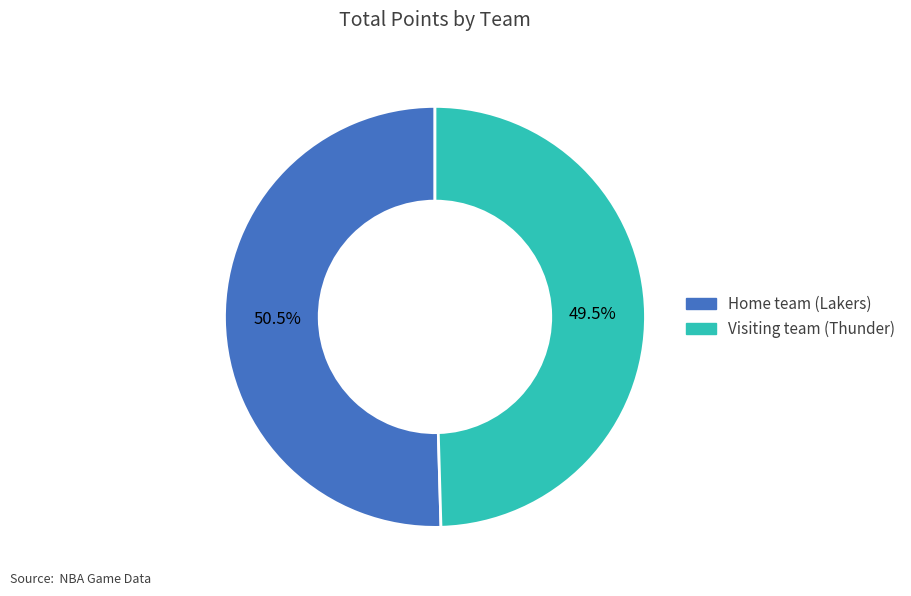

How many slices are in this pie chart?

2